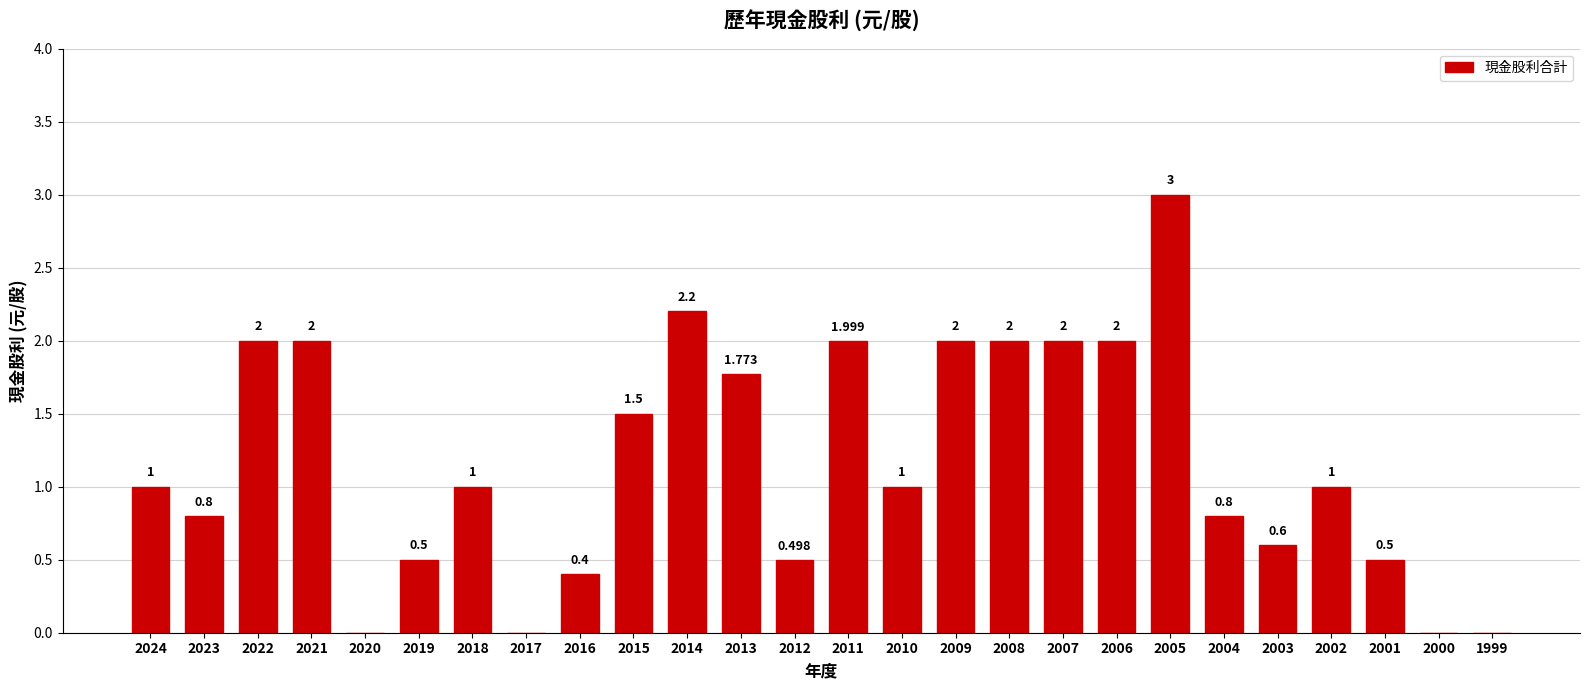

What is the difference between the values at 2012 and 2018?

0.5